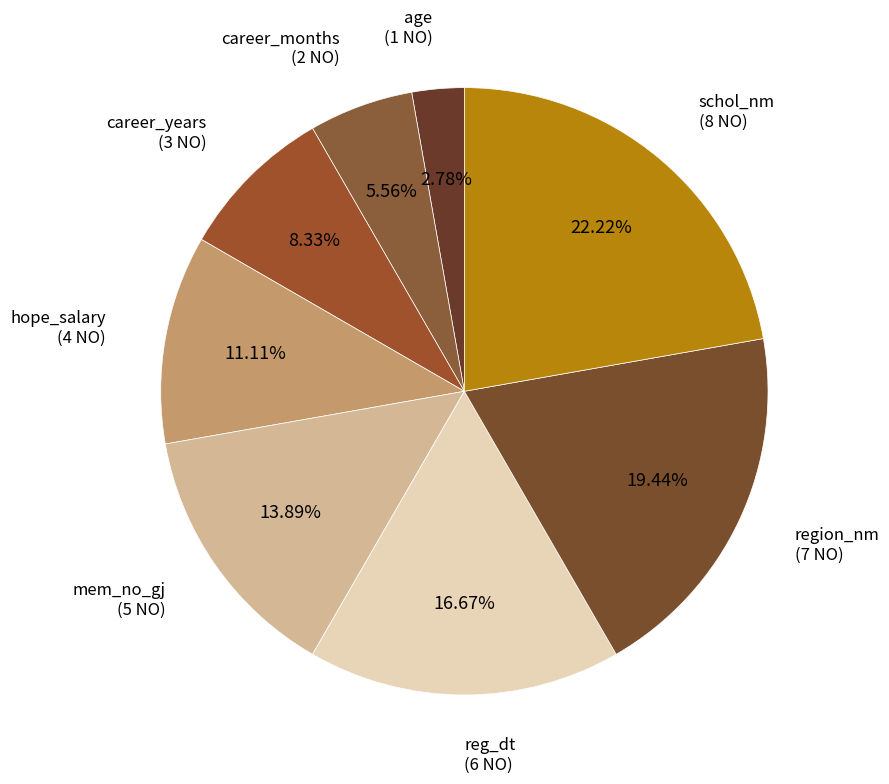

Which slice is the smallest?

age